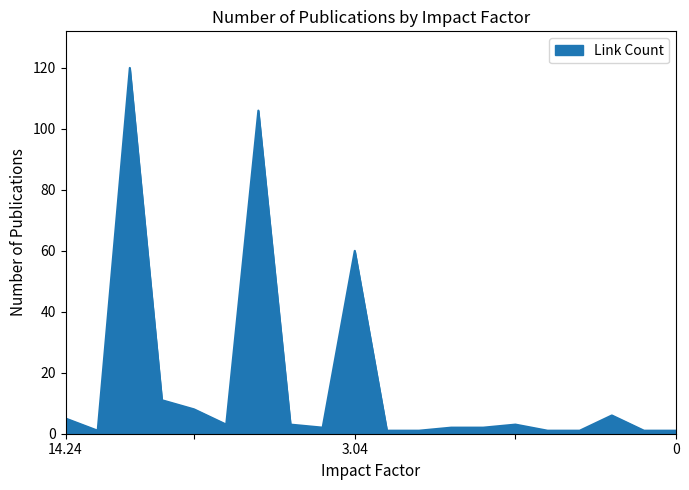

How many series are shown in this chart?

1